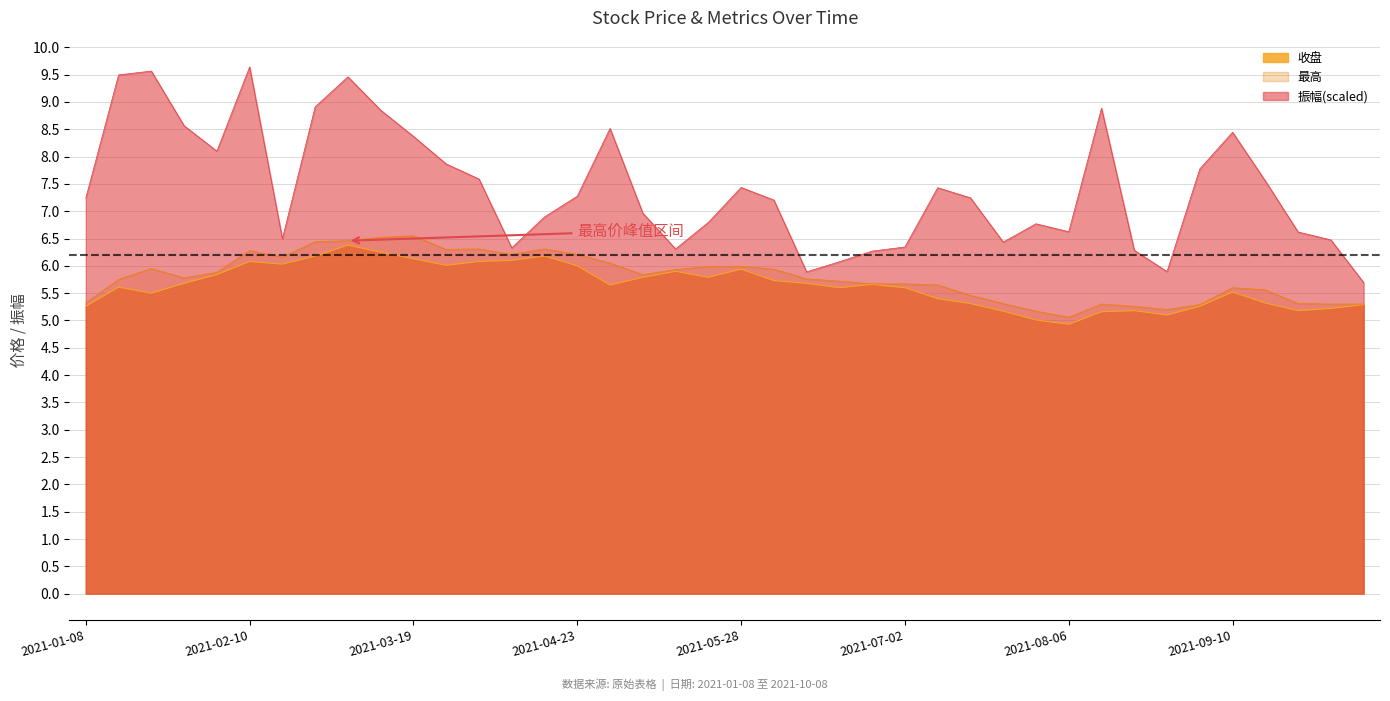

Reading left to right, transcribe all the data shown in this chart.

收盘: 2021-01-08=5.3	2021-01-15=5.6	2021-01-22=5.5	2021-01-29=5.7	2021-02-05=5.8	2021-02-10=6.1	2021-02-19=6.0	2021-02-26=6.2	2021-03-05=6.4	2021-03-12=6.2	2021-03-19=6.1	2021-03-26=6.0	2021-04-02=6.1	2021-04-09=6.1	2021-04-16=6.2	2021-04-23=6.0	2021-04-30=5.7	2021-05-07=5.8	2021-05-14=5.9	2021-05-21=5.8	2021-05-28=5.9	2021-06-04=5.7	2021-06-11=5.7	2021-06-18=5.6	2021-06-25=5.7	2021-07-02=5.6	2021-07-09=5.4	2021-07-16=5.3	2021-07-23=5.2	2021-07-30=5.0	2021-08-06=4.9	2021-08-13=5.2	2021-08-20=5.2	2021-08-27=5.1	2021-09-03=5.3	2021-09-10=5.5	2021-09-17=5.3	2021-09-24=5.2	2021-09-30=5.2	2021-10-08=5.3
最高: 2021-01-08=5.3	2021-01-15=5.8	2021-01-22=6.0	2021-01-29=5.8	2021-02-05=5.9	2021-02-10=6.3	2021-02-19=6.2	2021-02-26=6.4	2021-03-05=6.5	2021-03-12=6.5	2021-03-19=6.5	2021-03-26=6.3	2021-04-02=6.3	2021-04-09=6.2	2021-04-16=6.3	2021-04-23=6.2	2021-04-30=6.0	2021-05-07=5.8	2021-05-14=5.9	2021-05-21=6.0	2021-05-28=6.0	2021-06-04=5.9	2021-06-11=5.8	2021-06-18=5.7	2021-06-25=5.7	2021-07-02=5.7	2021-07-09=5.7	2021-07-16=5.5	2021-07-23=5.3	2021-07-30=5.2	2021-08-06=5.1	2021-08-13=5.3	2021-08-20=5.3	2021-08-27=5.2	2021-09-03=5.3	2021-09-10=5.6	2021-09-17=5.6	2021-09-24=5.3	2021-09-30=5.3	2021-10-08=5.3
振幅: 2021-01-08=7.2	2021-01-15=9.5	2021-01-22=9.6	2021-01-29=8.6	2021-02-05=8.1	2021-02-10=9.6	2021-02-19=6.5	2021-02-26=8.9	2021-03-05=9.5	2021-03-12=8.8	2021-03-19=8.4	2021-03-26=7.9	2021-04-02=7.6	2021-04-09=6.3	2021-04-16=6.9	2021-04-23=7.3	2021-04-30=8.5	2021-05-07=7.0	2021-05-14=6.3	2021-05-21=6.8	2021-05-28=7.4	2021-06-04=7.2	2021-06-11=5.9	2021-06-18=6.1	2021-06-25=6.3	2021-07-02=6.3	2021-07-09=7.4	2021-07-16=7.2	2021-07-23=6.4	2021-07-30=6.8	2021-08-06=6.6	2021-08-13=8.9	2021-08-20=6.3	2021-08-27=5.9	2021-09-03=7.8	2021-09-10=8.4	2021-09-17=7.6	2021-09-24=6.6	2021-09-30=6.5	2021-10-08=5.7